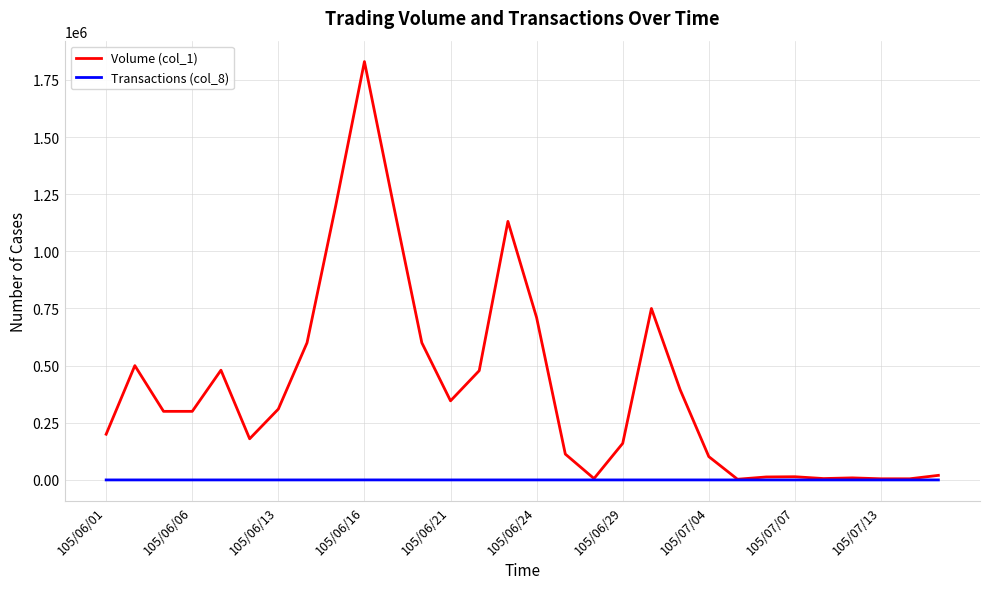

List the series in order of their overall mean, lowest first.

Transactions (col_8), Volume (col_1)